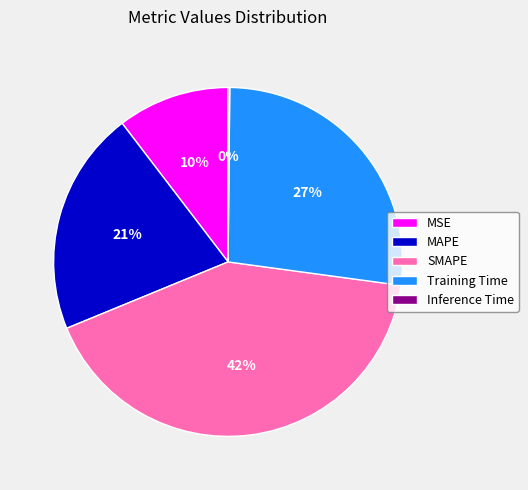

What percentage is the MAPE slice, to the nearest percent?

21%